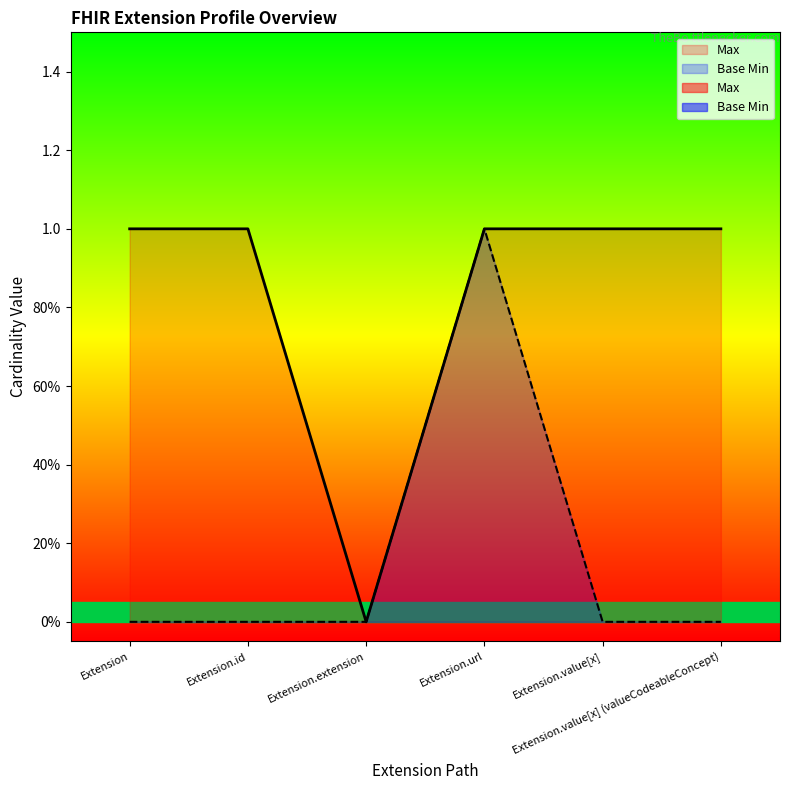

Between Extension.id and Extension.value[x] (valueCodeableConcept), which series saw the biggest shift?

Max